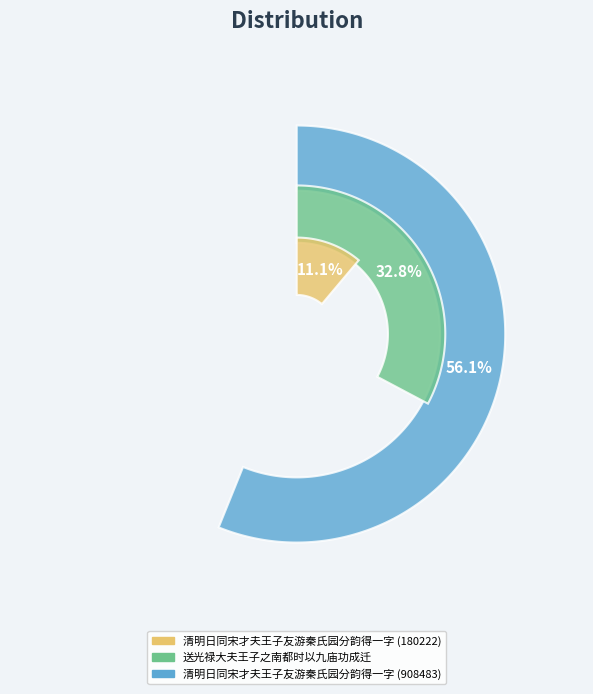

How many segments does this pie chart have?

3